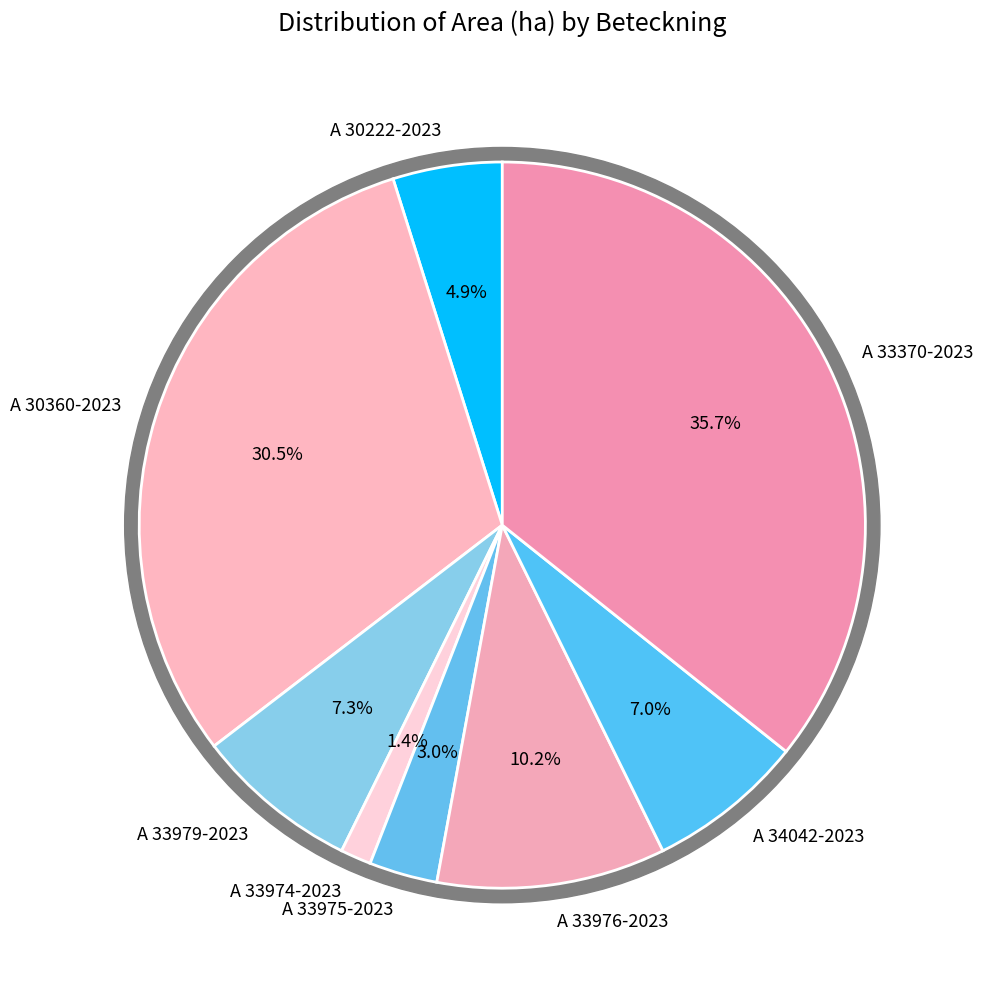

How many segments does this pie chart have?

8